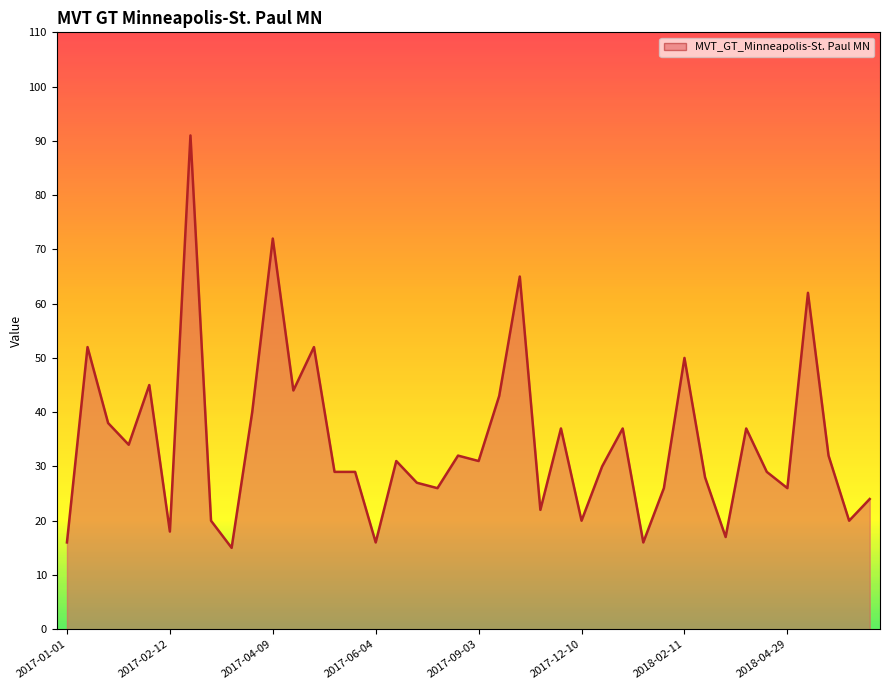

What is the minimum value shown in the chart?

15